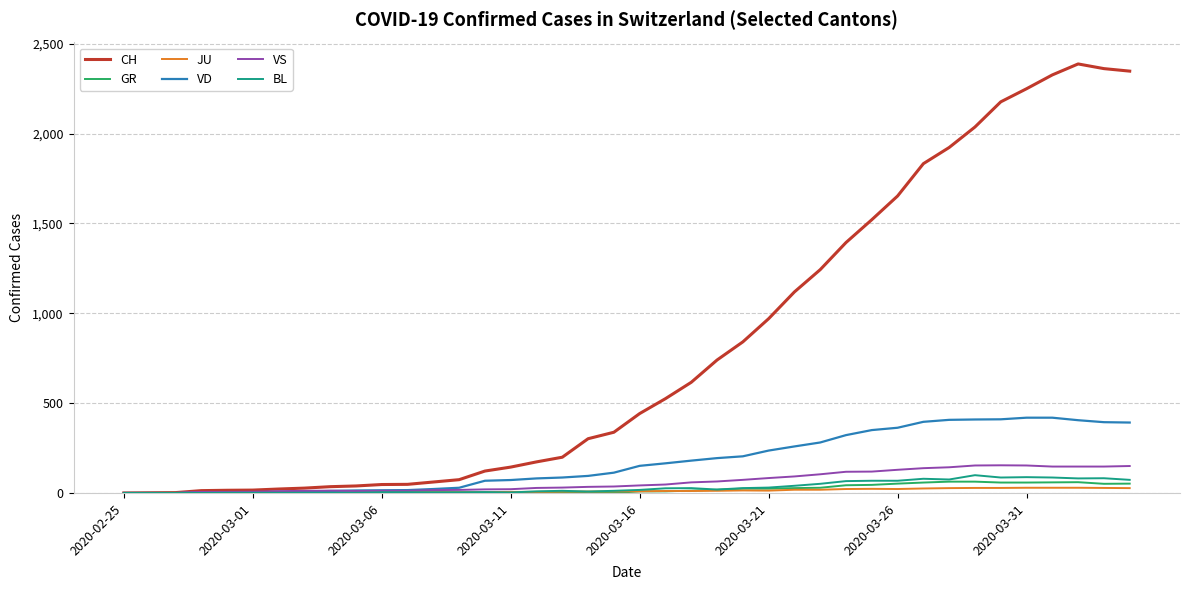

Which series has the widest spread of values?

CH